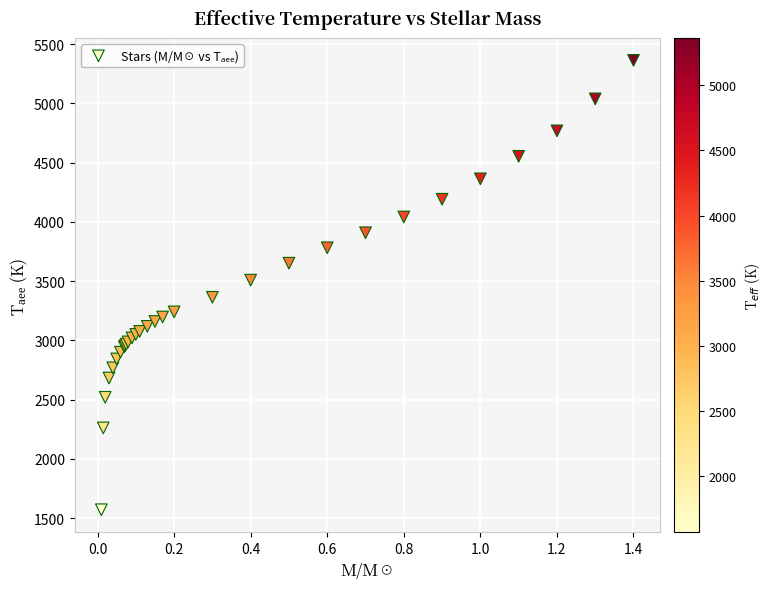

What Y value in the scatter plot is closest to 3466?

3508